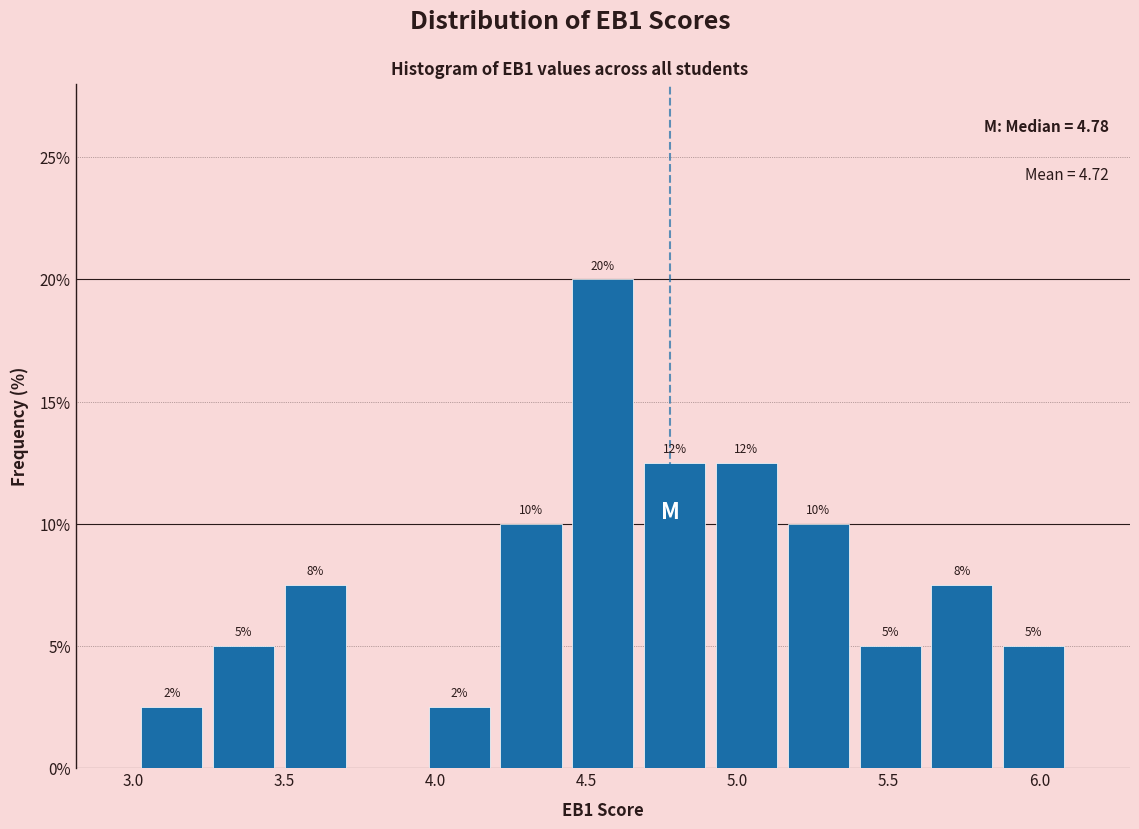

Over which range of the x-axis is the bar tallest?

4.45 to 4.65